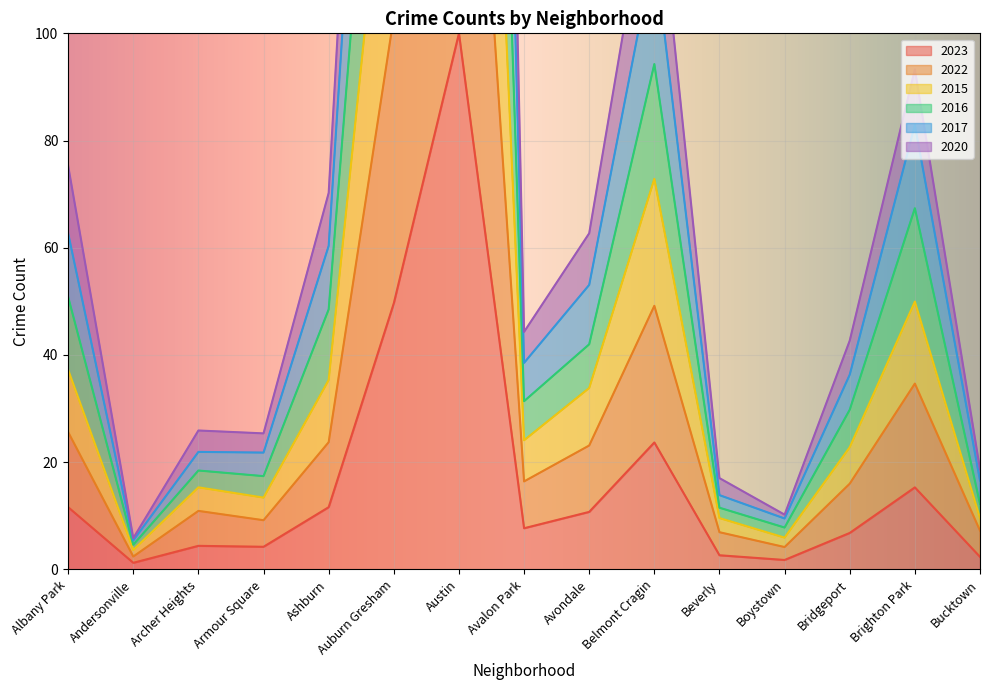

Rank the series by their average value, from lowest to highest.

2023, 2022, 2015, 2020, 2017, 2016